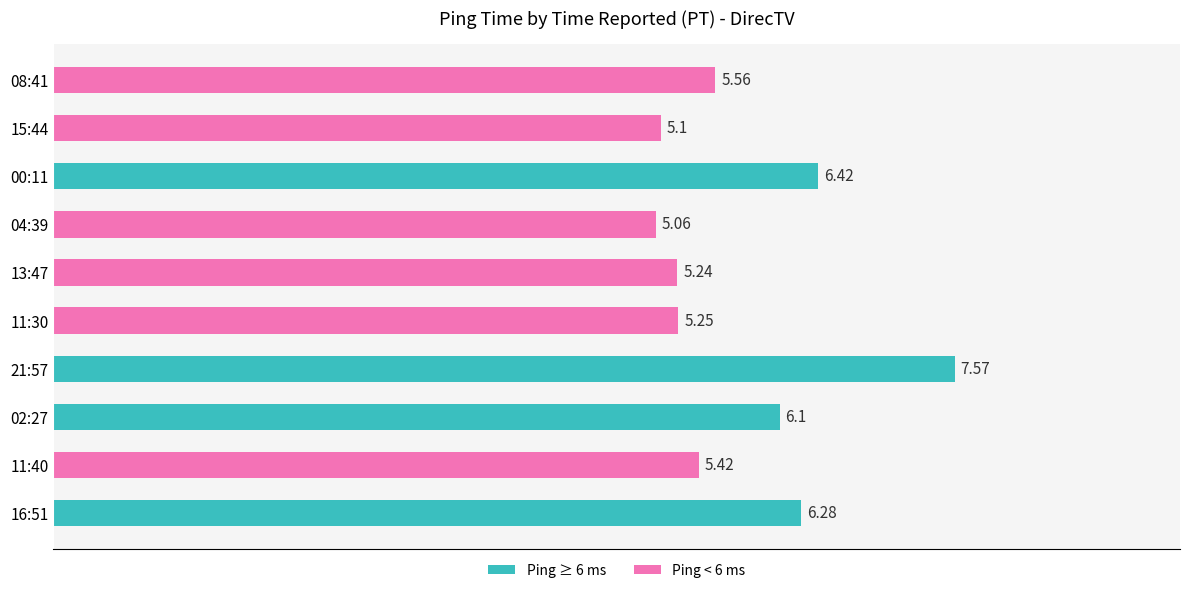

List the labels in order of value, smallest first.

04:39, 15:44, 13:47, 11:30, 11:40, 08:41, 02:27, 16:51, 00:11, 21:57